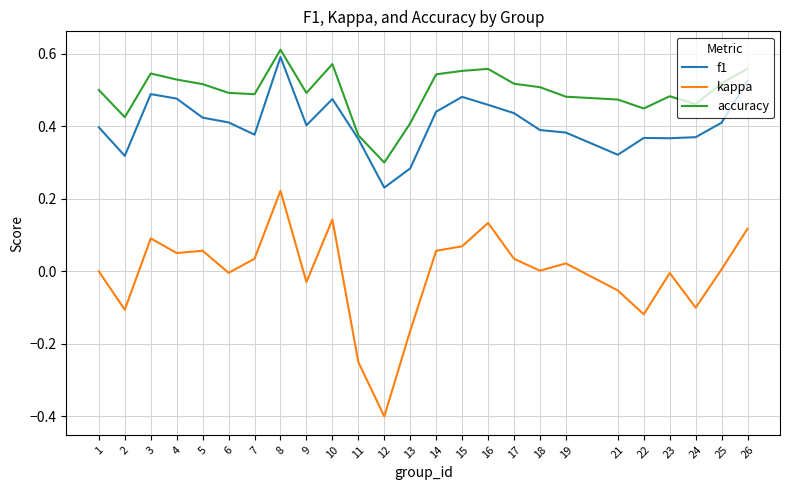

Does the chart display data point markers on the line(s)?

No